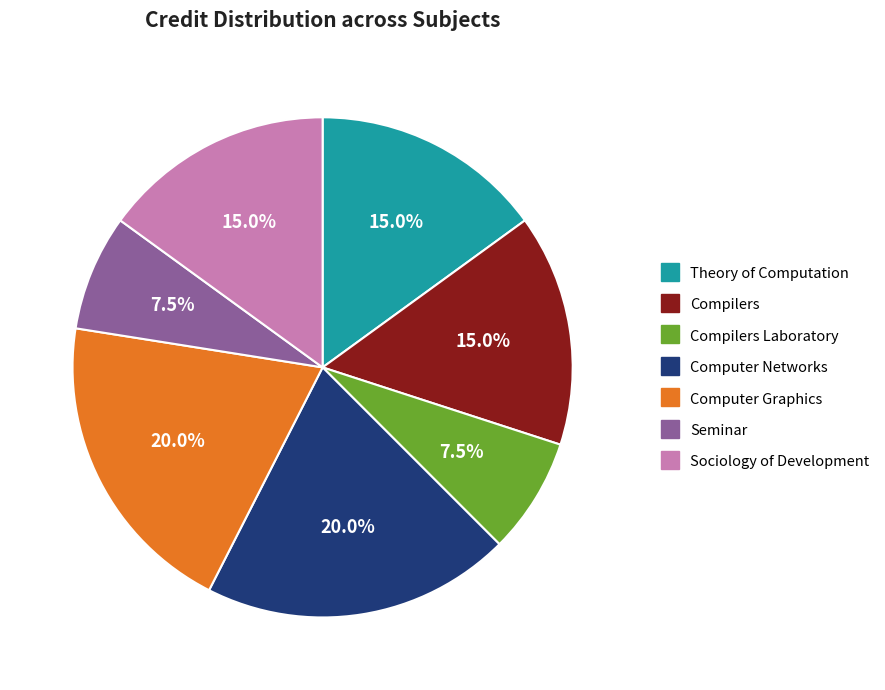

Is there any slice that represents more than half of the pie?

No